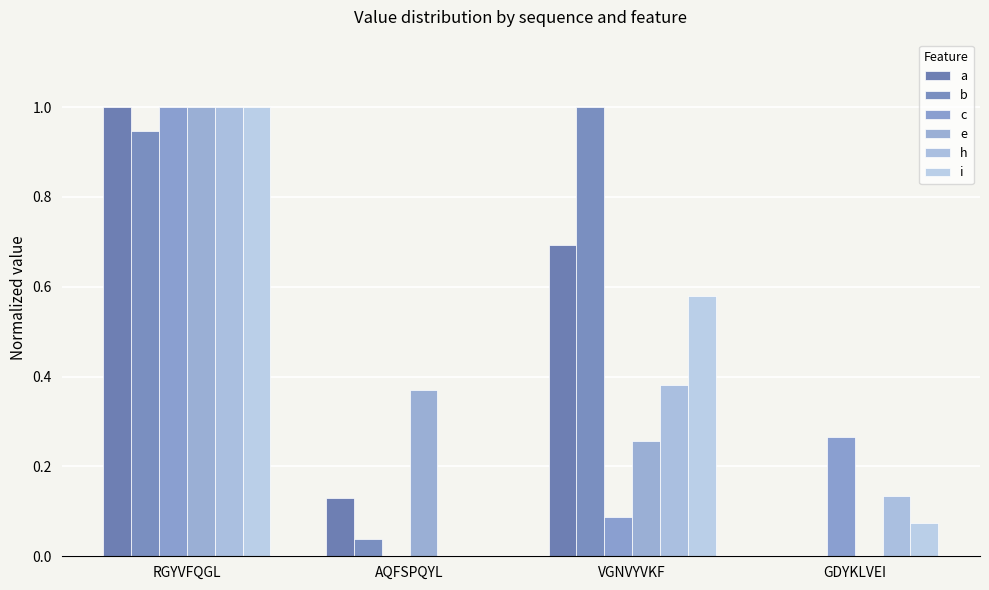

List the labels in order of b value, smallest first.

GDYKLVEI, AQFSPQYL, RGYVFQGL, VGNVYVKF